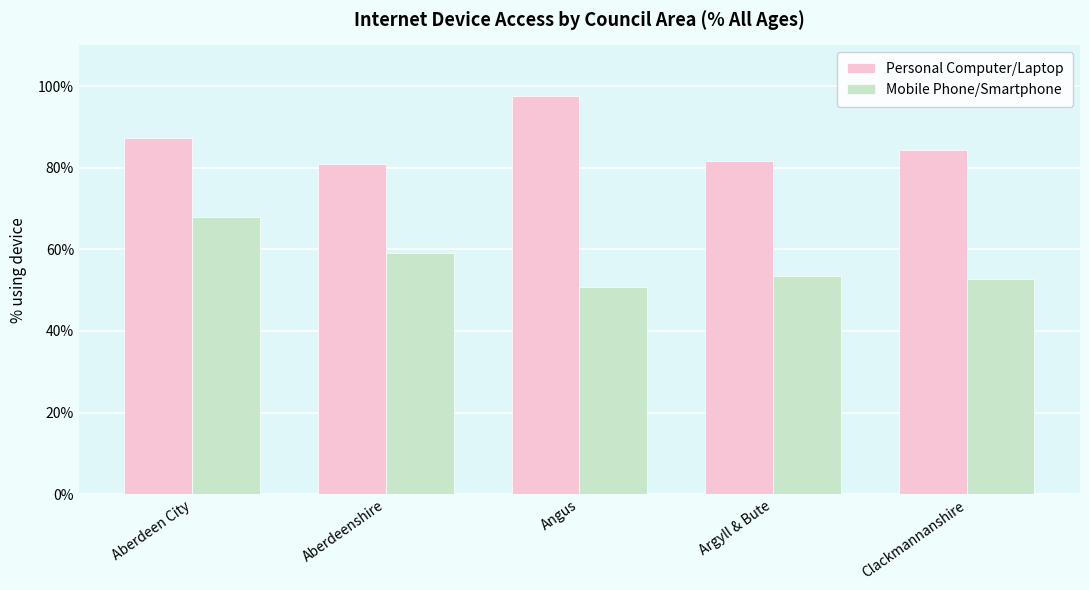

What is the sum of all Personal Computer/Laptop values?

431.8